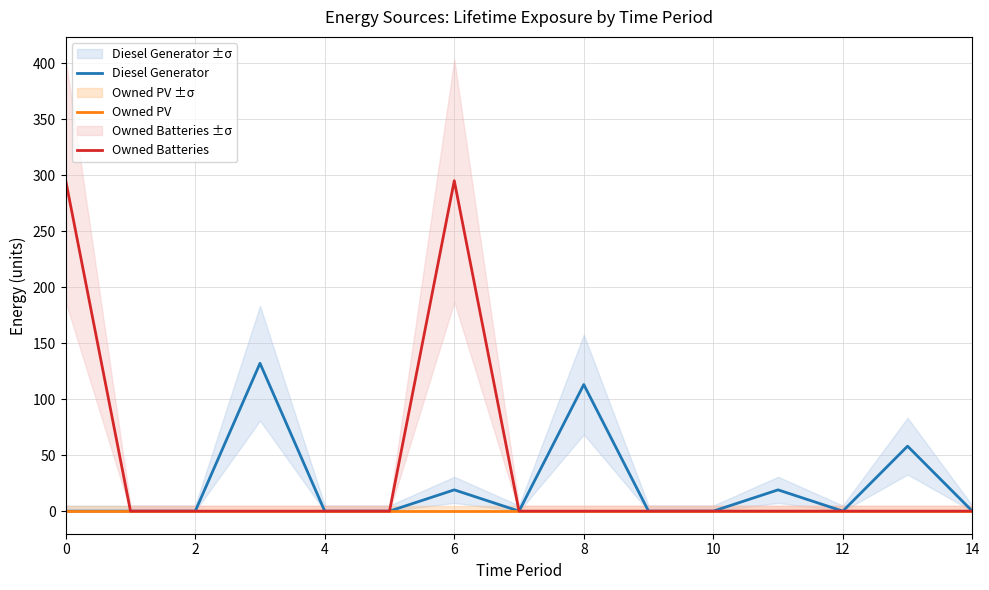

The value of Owned Batteries at 4 is 0. True or false?

True